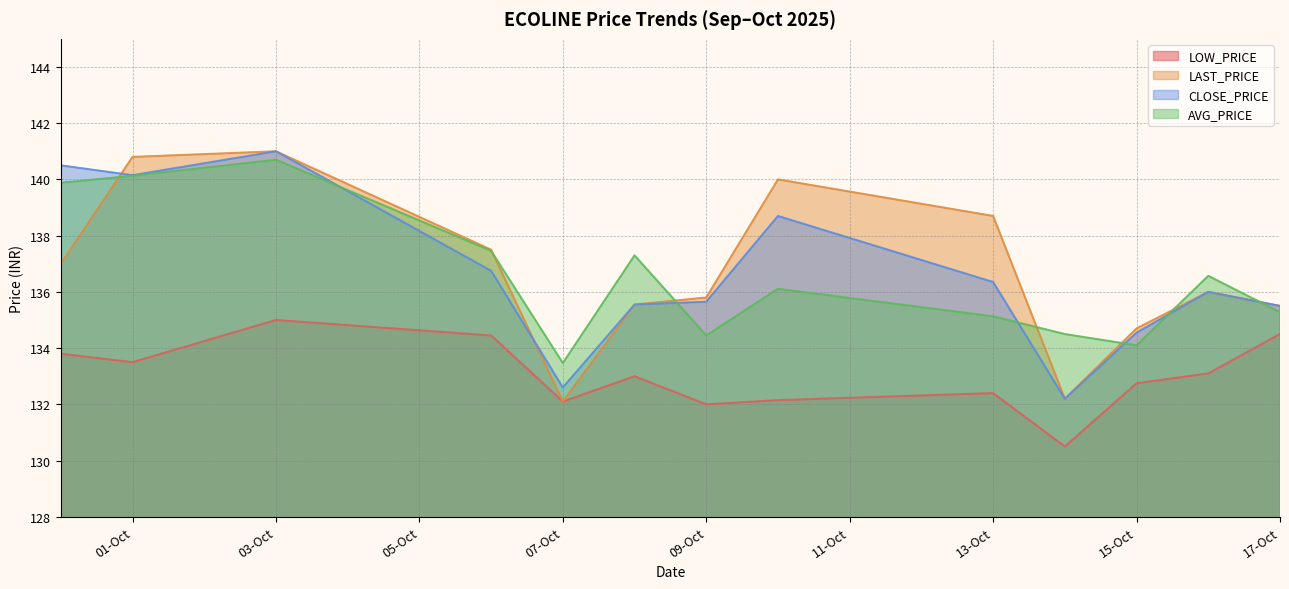

True or false: LOW_PRICE and AVG_PRICE intersect in this chart.

False